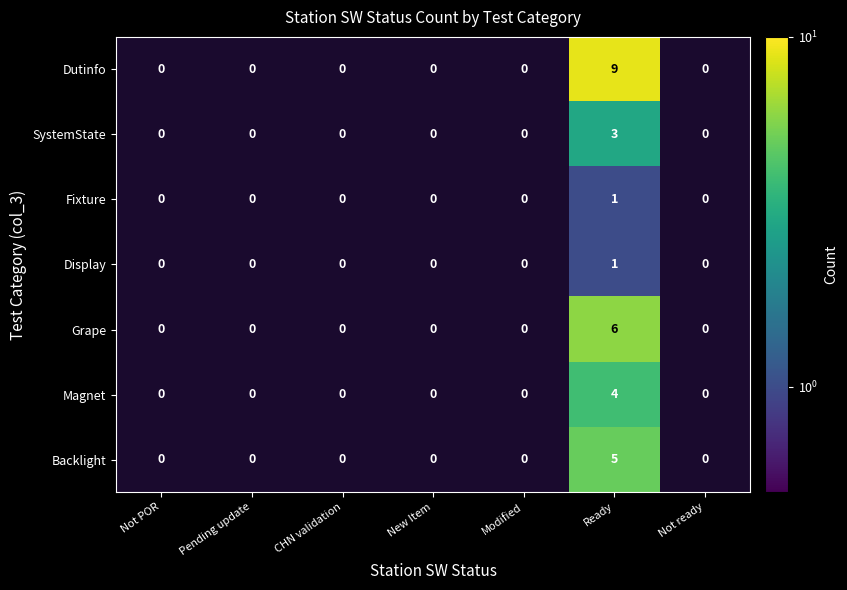

Between Not POR and Pending update, which is larger?

Pending update